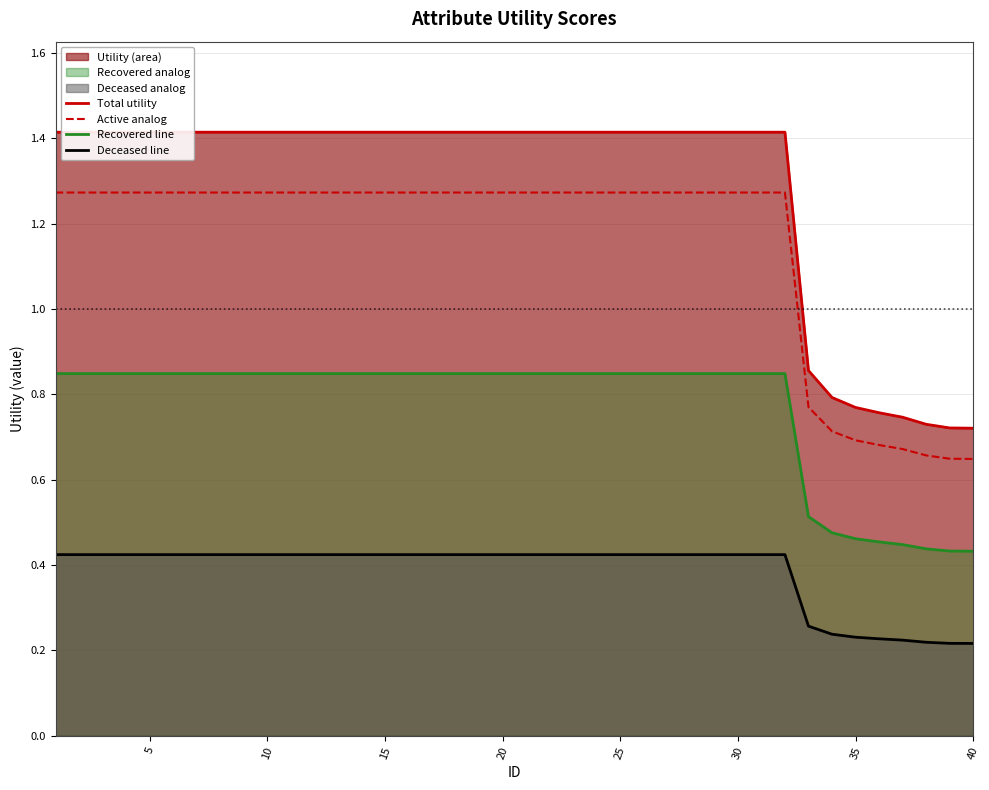

Which series has the widest spread of values?

Total utility